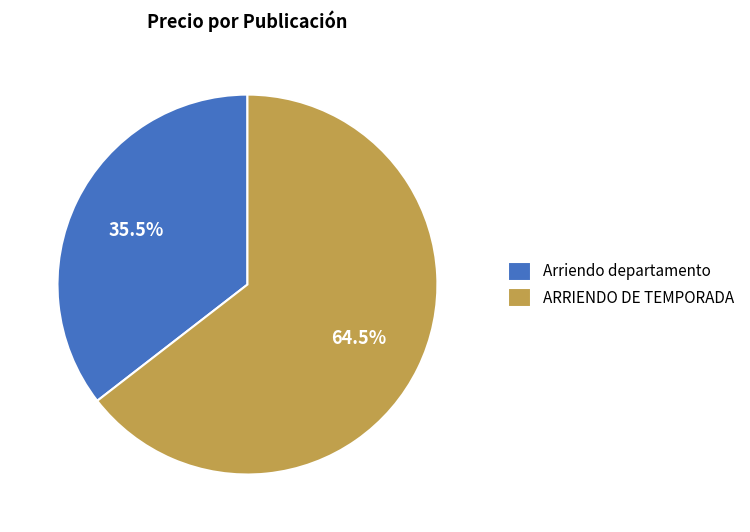

Is it true that ARRIENDO DE TEMPORADA is 58% of the pie?

False